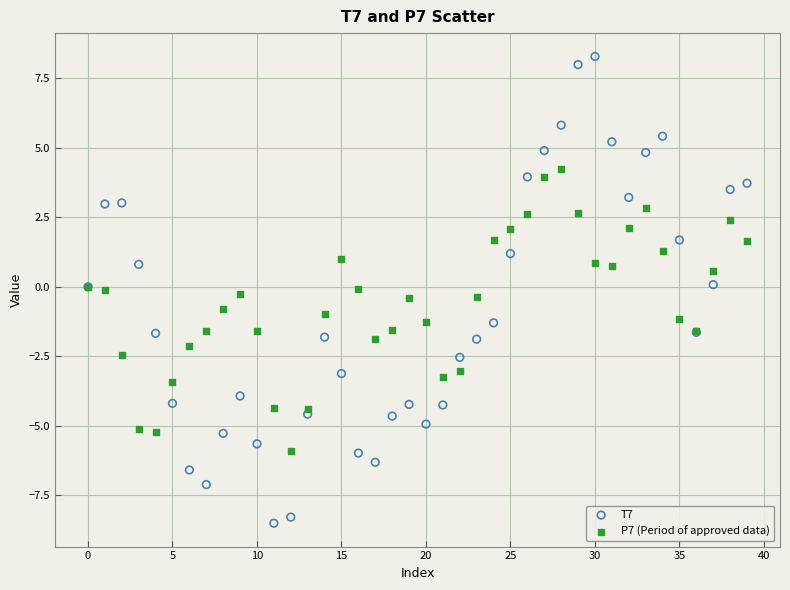

What are all the series names shown in the legend?

T7, P7 (Period of approved data)